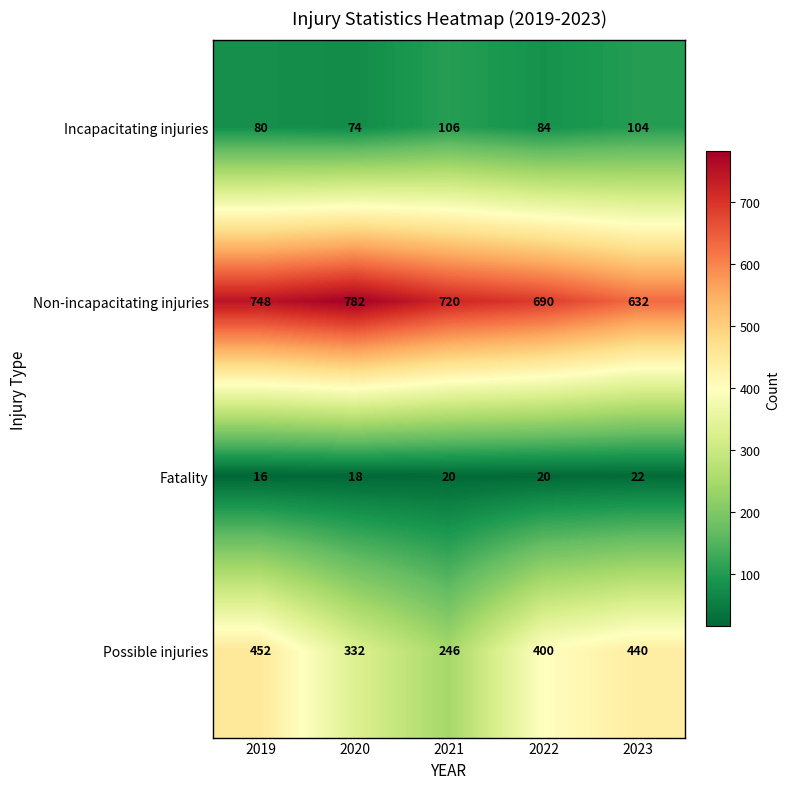

What is the minimum value shown in the chart?

16